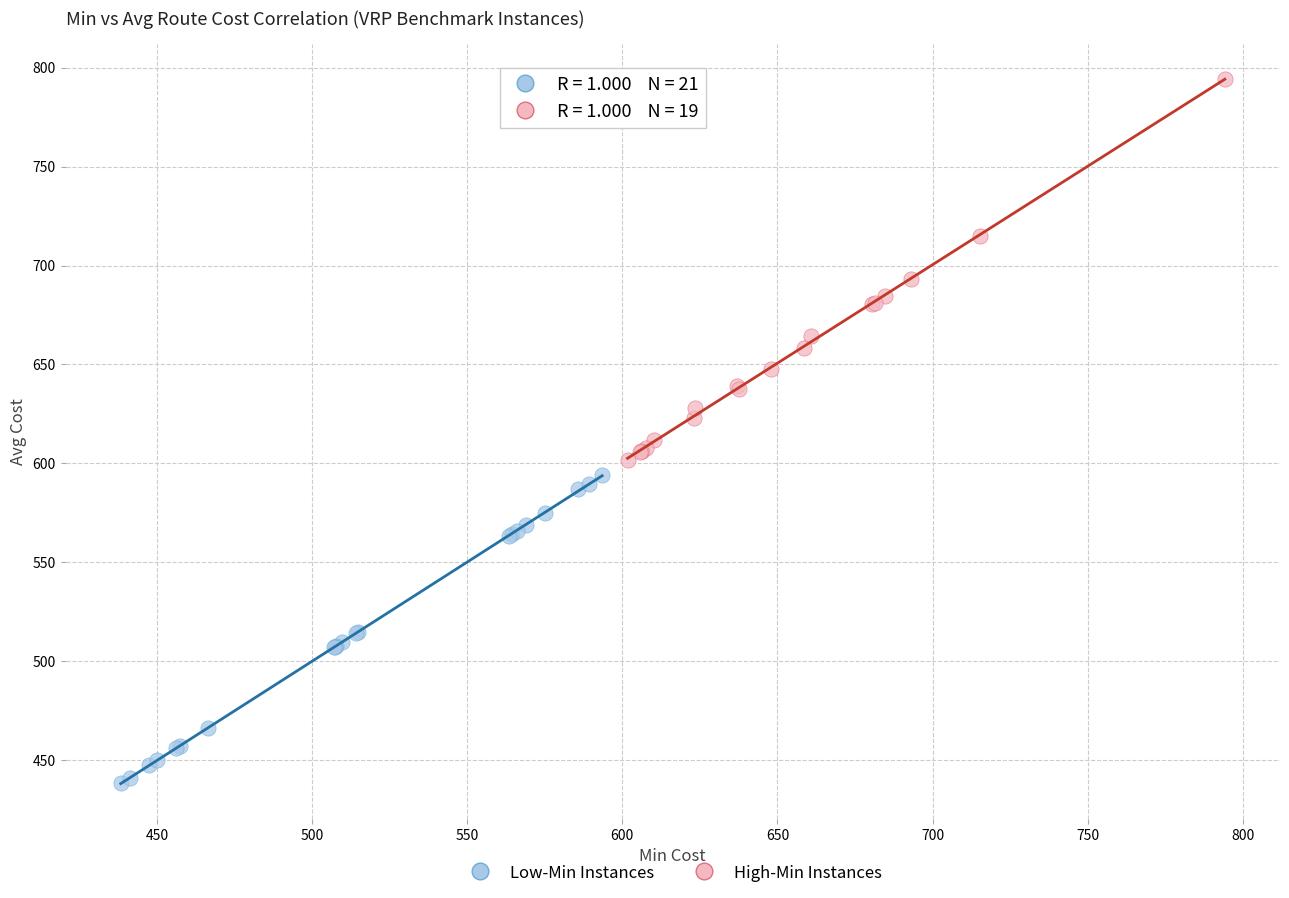

Which series reaches the maximum Y coordinate?

High-Min Instances